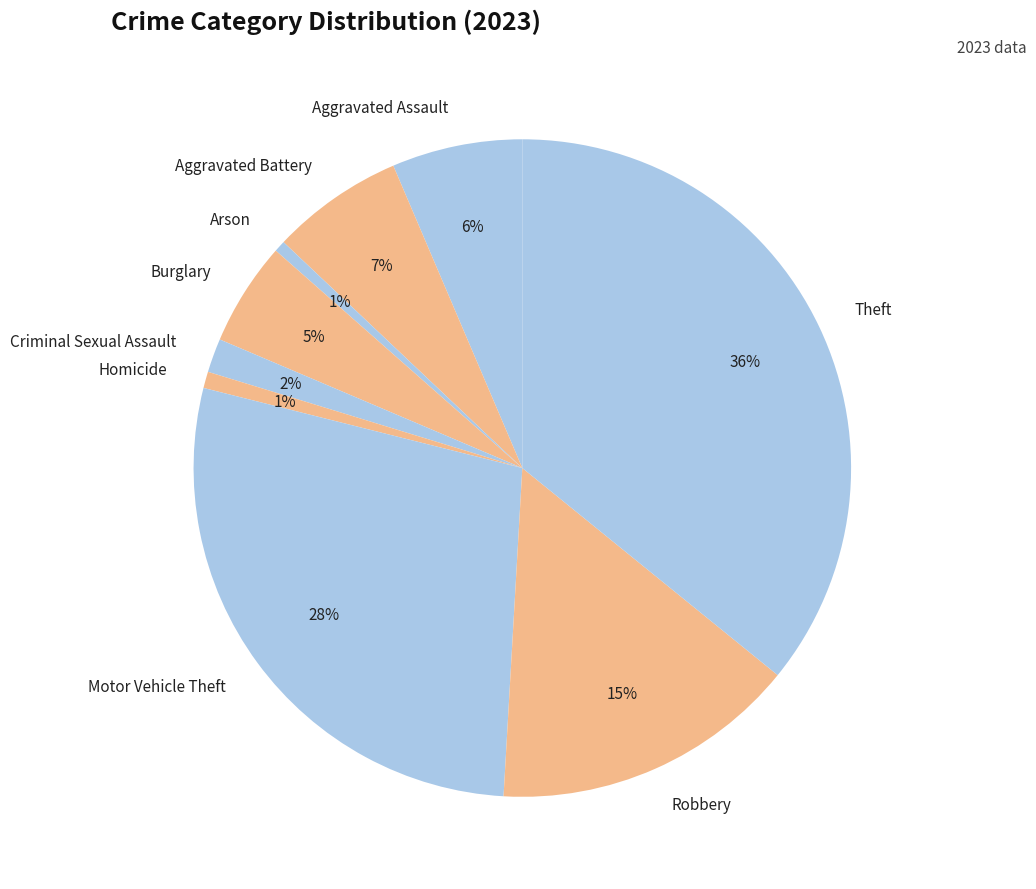

Which slice is the largest?

Theft